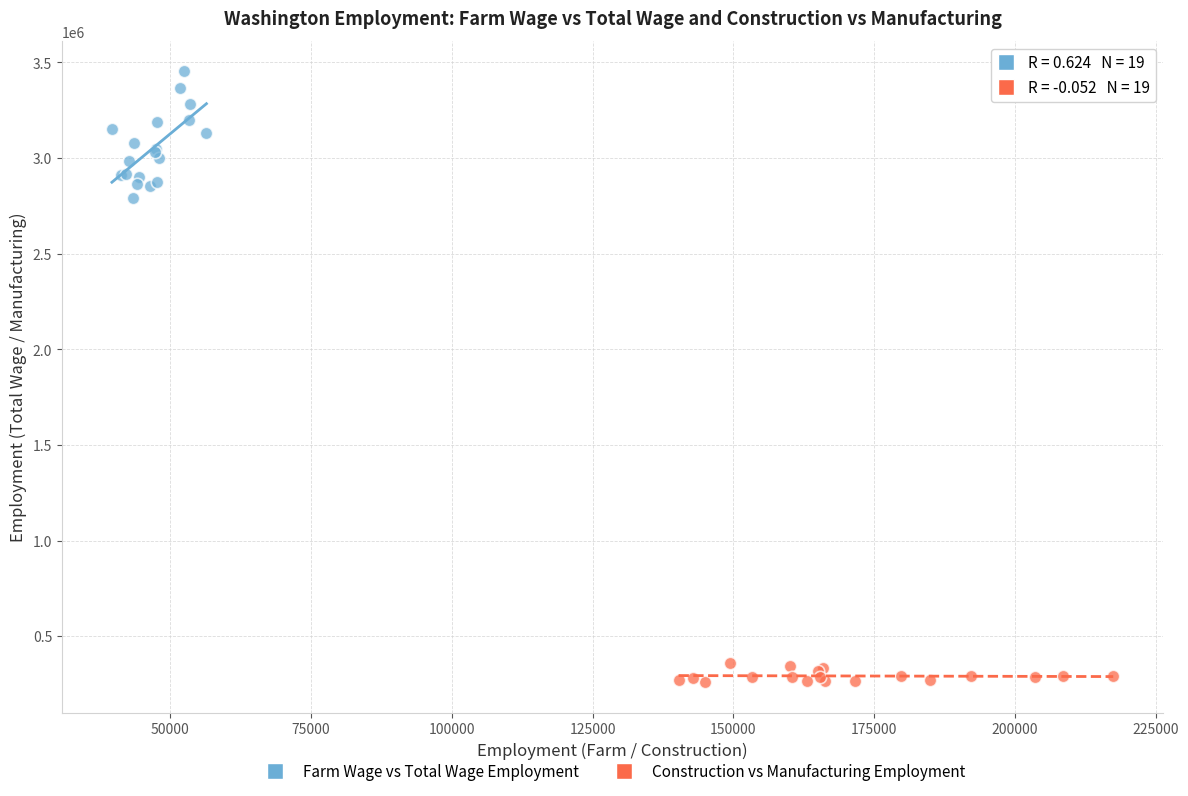

Which series contains the highest Y value?

Farm Wage vs Total Wage Employment